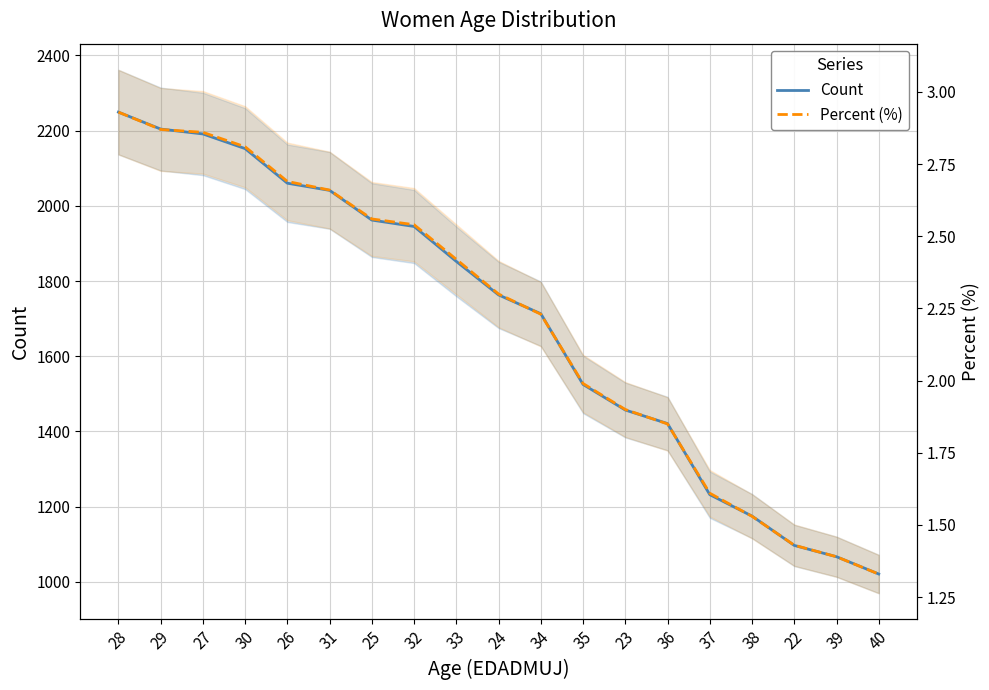

What position from the right is 39?

2